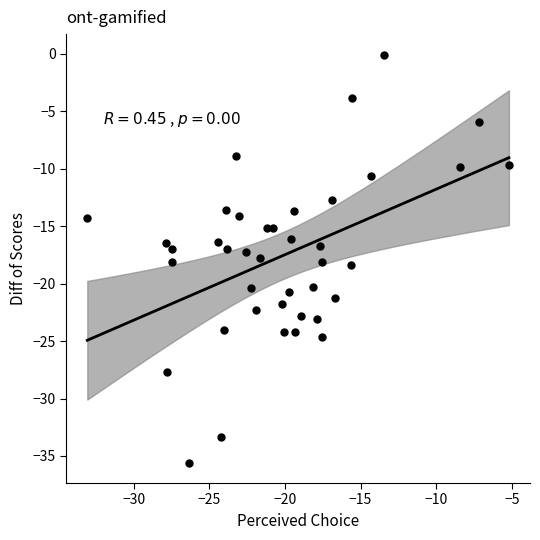

What is the range of Y values (max minus min)?

35.5